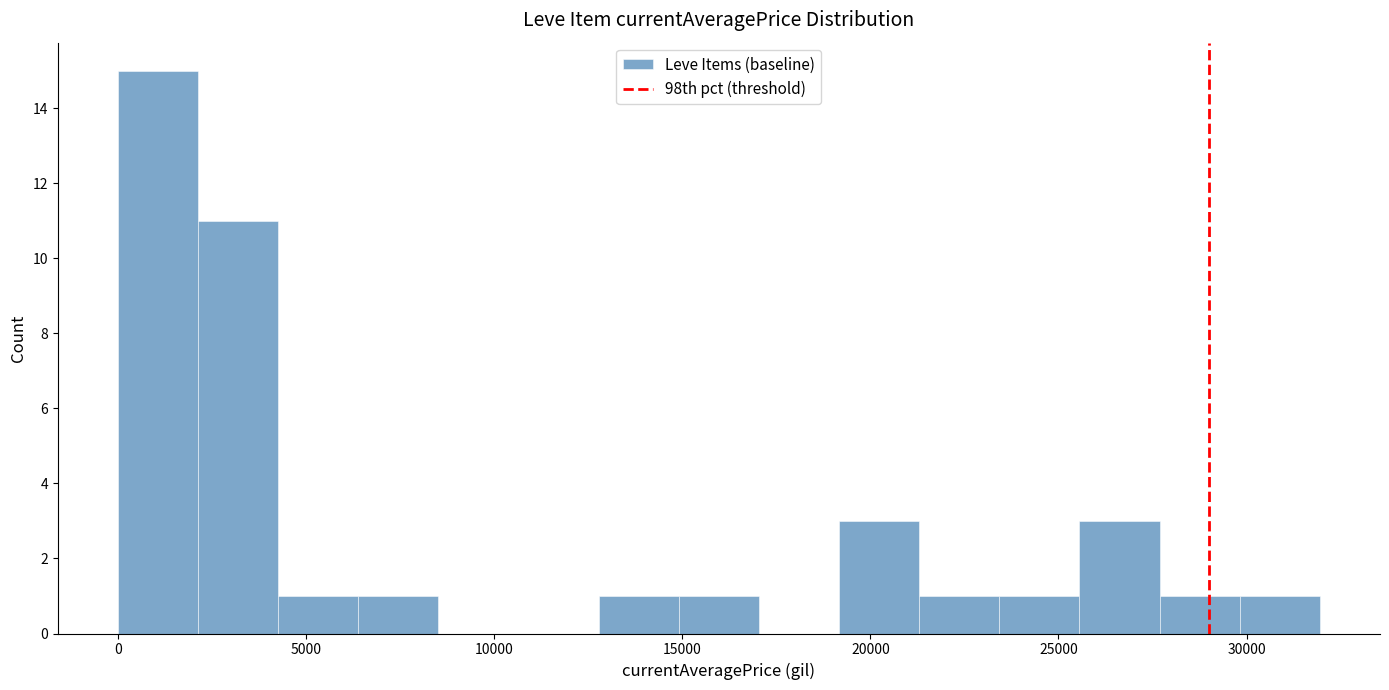

How tall is the bar that spans 4500 to 6500 on the x-axis? Neither the bar edges nor the heights are printed on the chart, so give them approximately, as read against the axes.

1